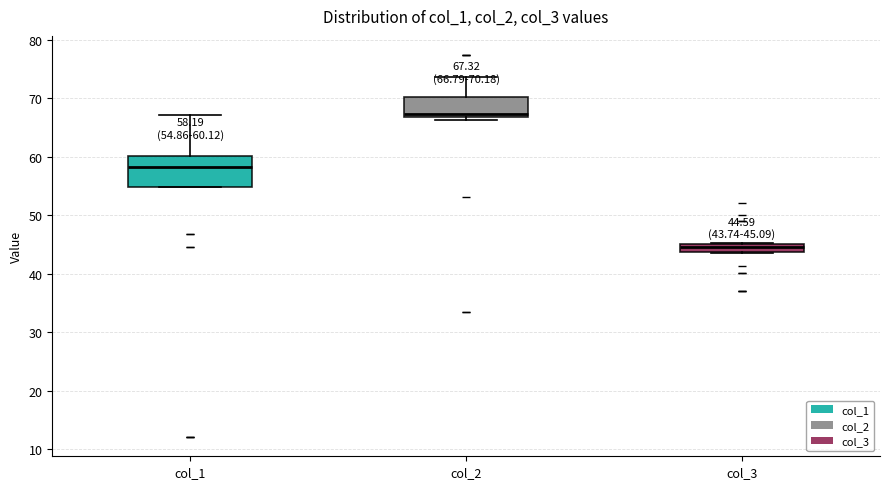

Which box has the highest median line?

col_2